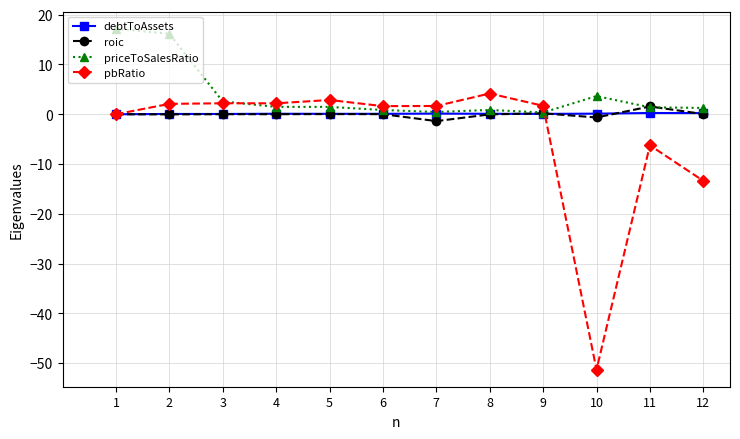

True or false: priceToSalesRatio has a value of 2.6 at 3.

True